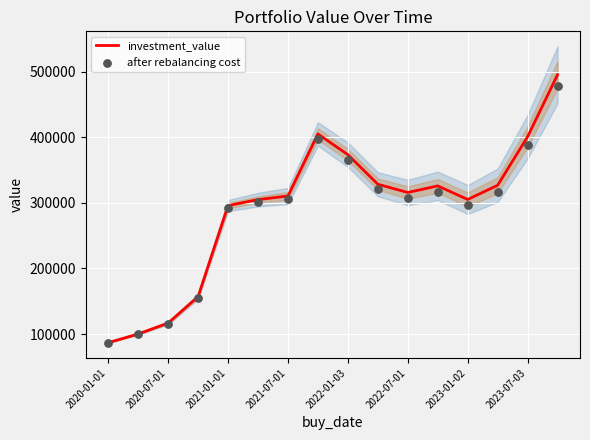

What is the highest value of the investment_value series?

495360.4